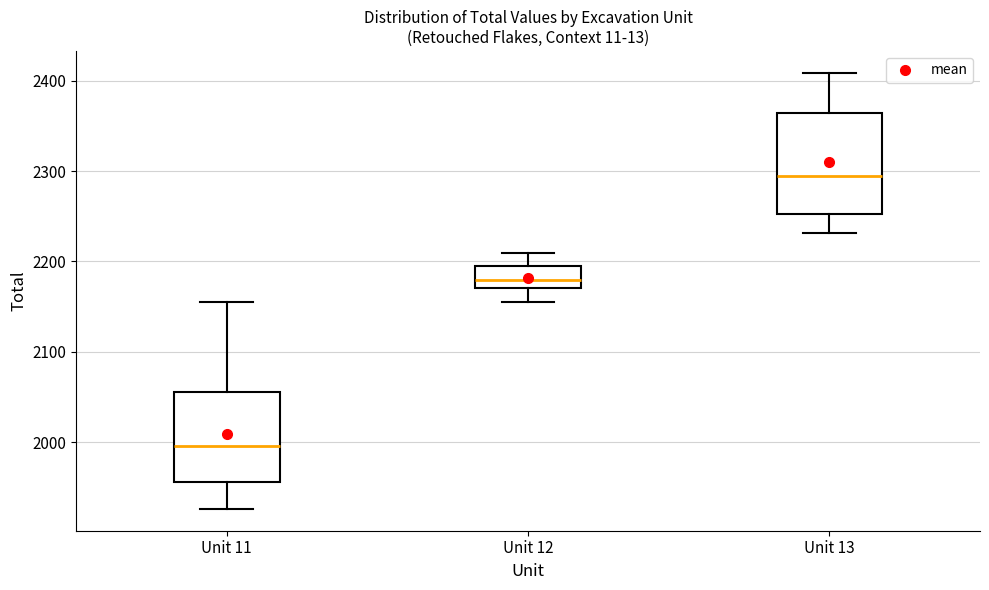

Reading left to right, transcribe this box plot: for each box, give where its median line is, the range the box spans, and where its two whiskers end, as read against the y-axis. The values are not printed on the chart, so give them approximately, as read against the axis.

Unit 11: median 2000, box 1960 to 2060, whiskers 1930 to 2160
Unit 12: median 2180, box 2170 to 2190, whiskers 2160 to 2210
Unit 13: median 2290, box 2250 to 2360, whiskers 2230 to 2410